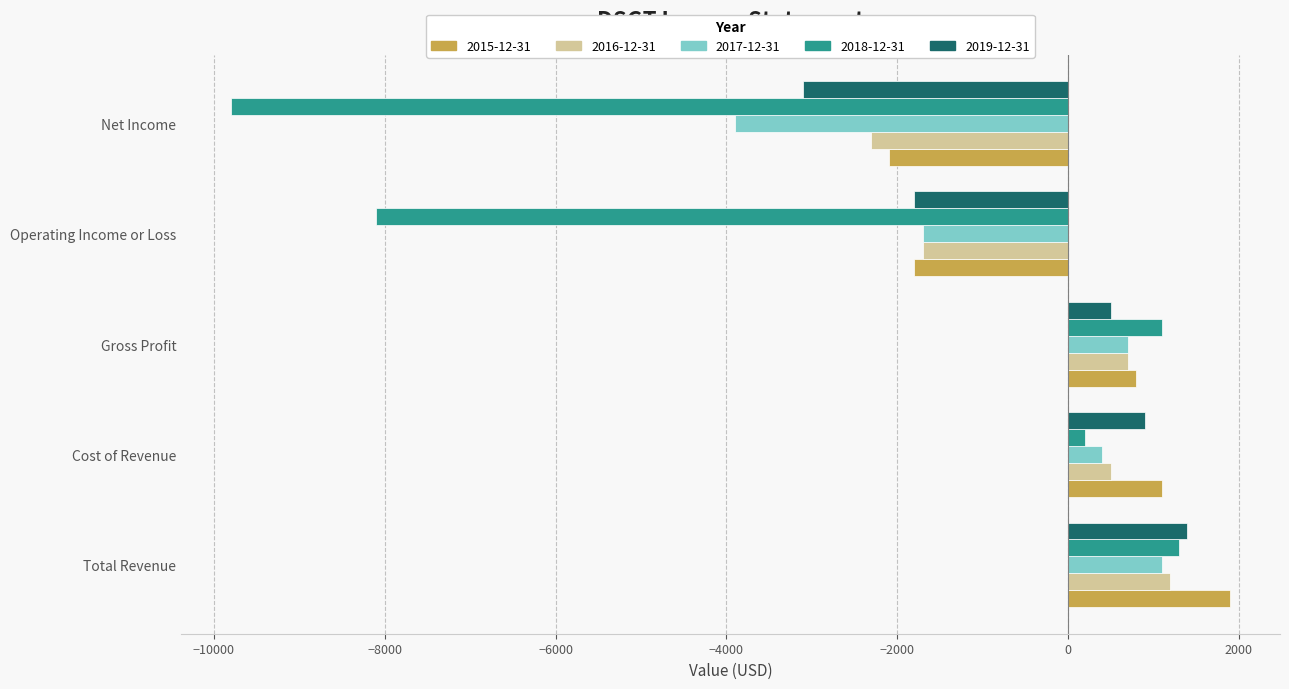

At which category is the sum across all series the highest?

Total Revenue